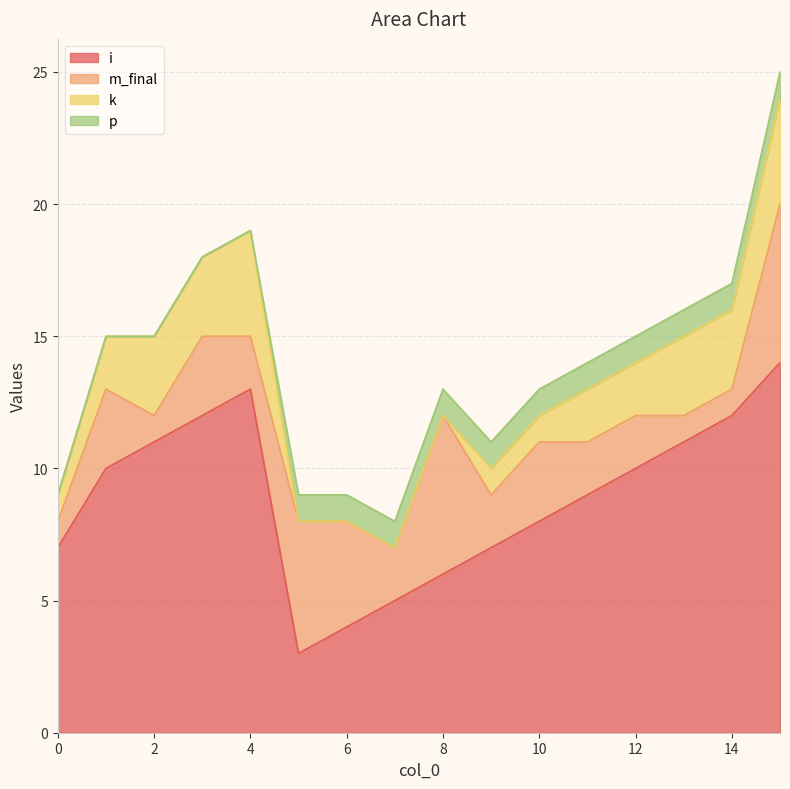

What is the spread (max minus min) of values at 7?

5